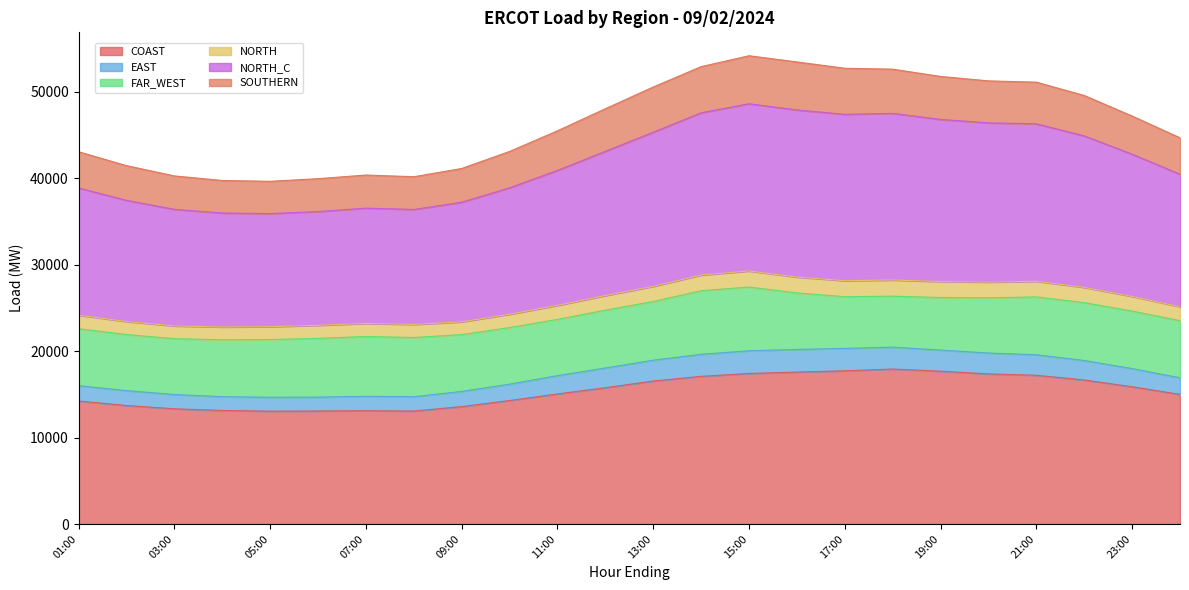

What is the label of the 17th point from the left?

17:00